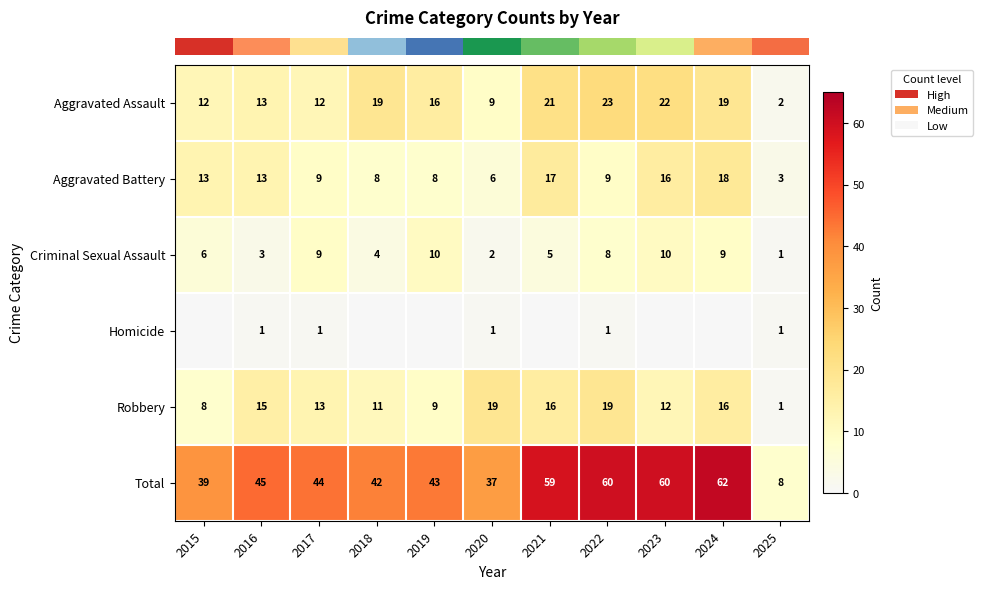

What is the sum of the row_4 values at 2023 and 2015?

20